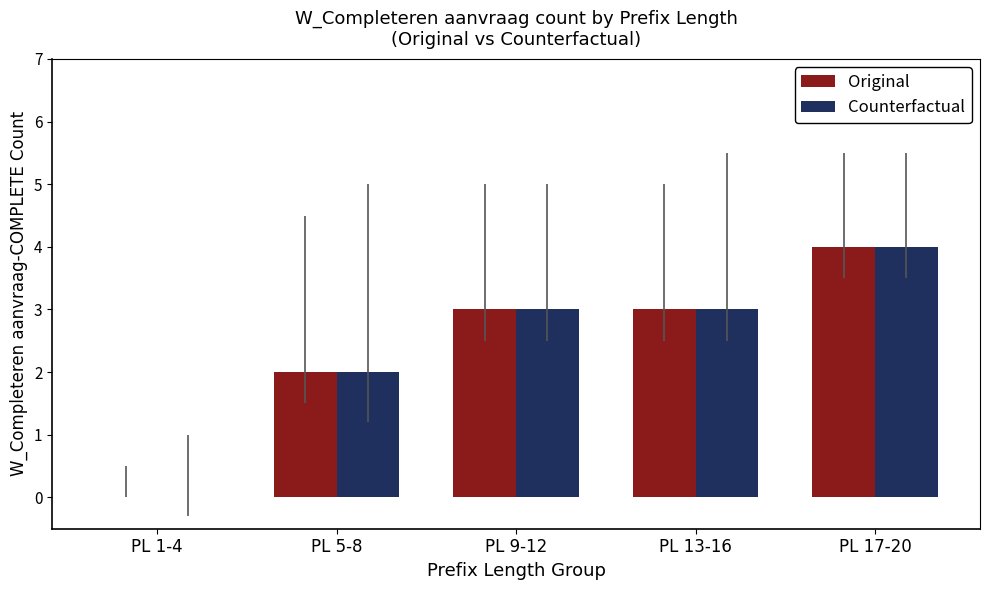

What is the highest value of the Counterfactual series?

4